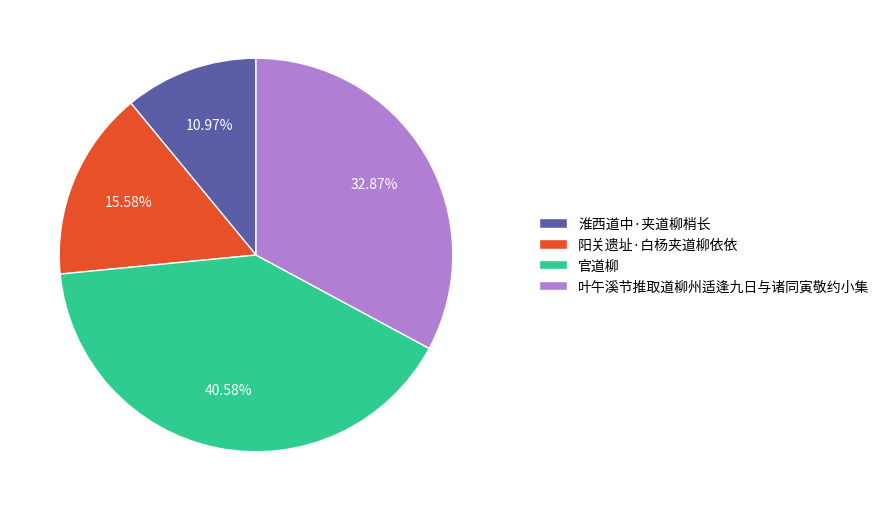

Does 叶午溪节推取道柳州适逢九日与诸同寅敬约小集 represent more than half of the total?

No